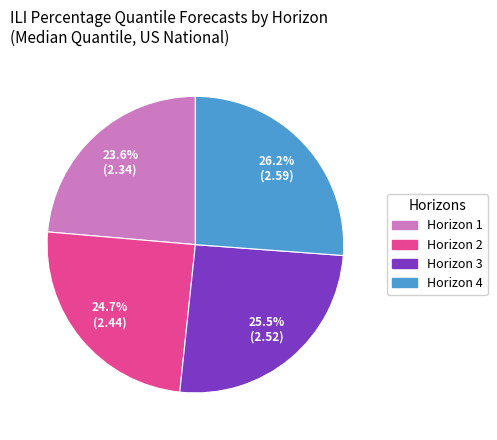

Is there a majority slice in this chart?

No